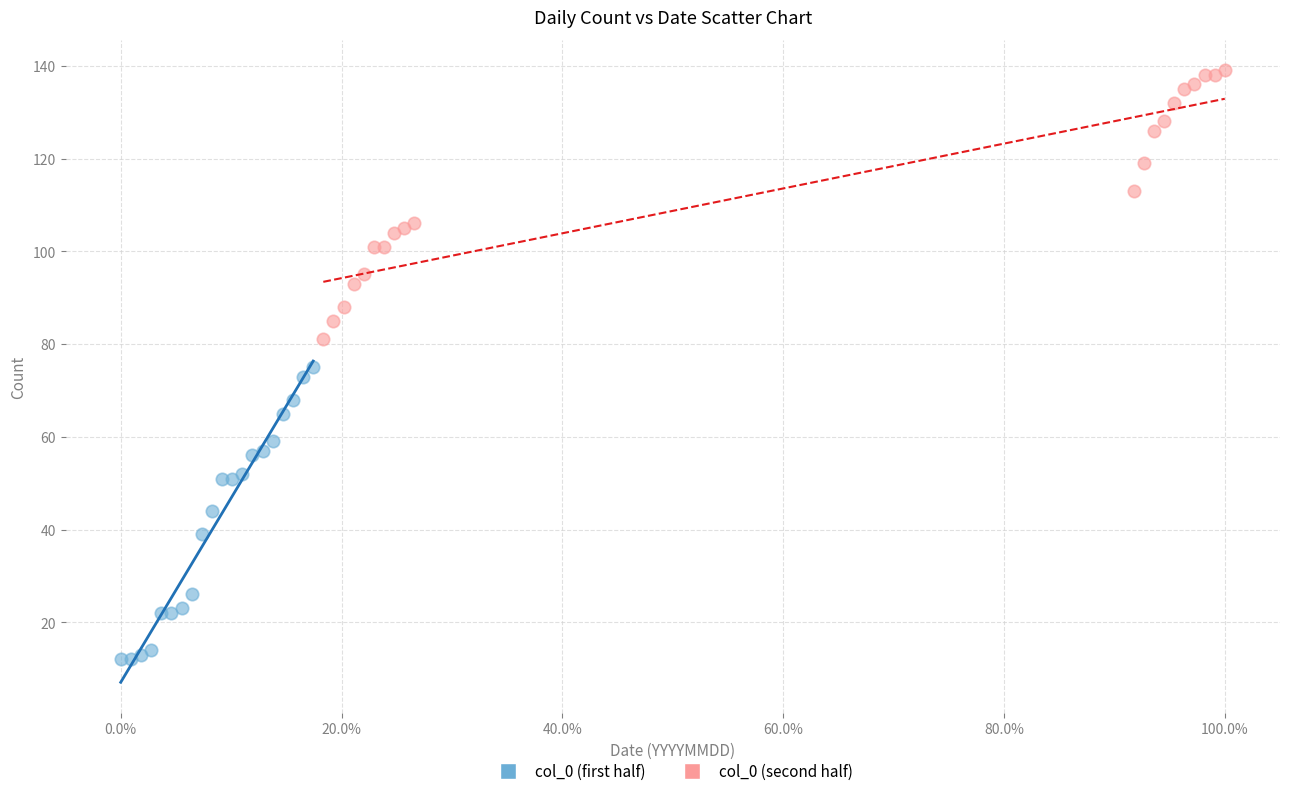

Which series contains the highest Y value?

col_0 (second half)